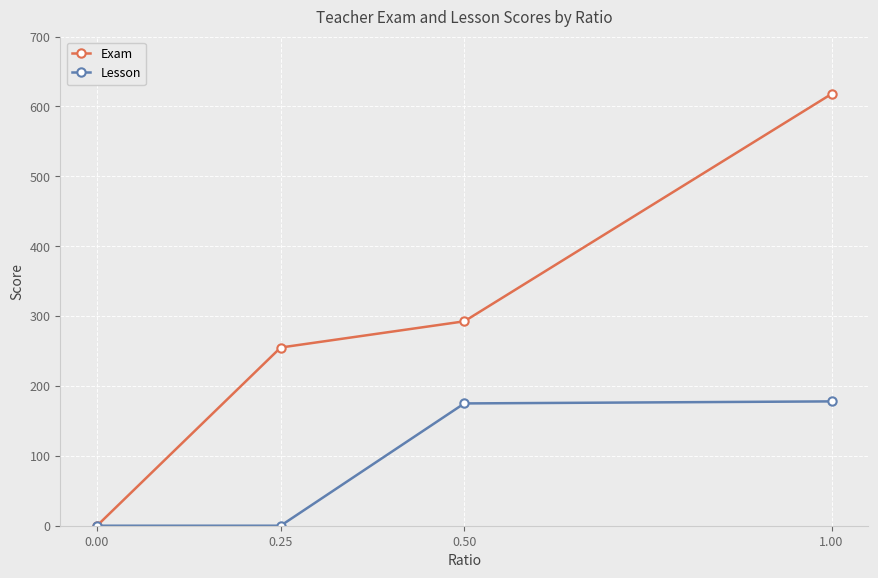

Reading left to right, transcribe all the data shown in this chart.

Exam: 0.00=0.0	0.25=255.0	0.50=292.5	1.00=617.9
Lesson: 0.00=0.0	0.25=0.0	0.50=175.0	1.00=177.9